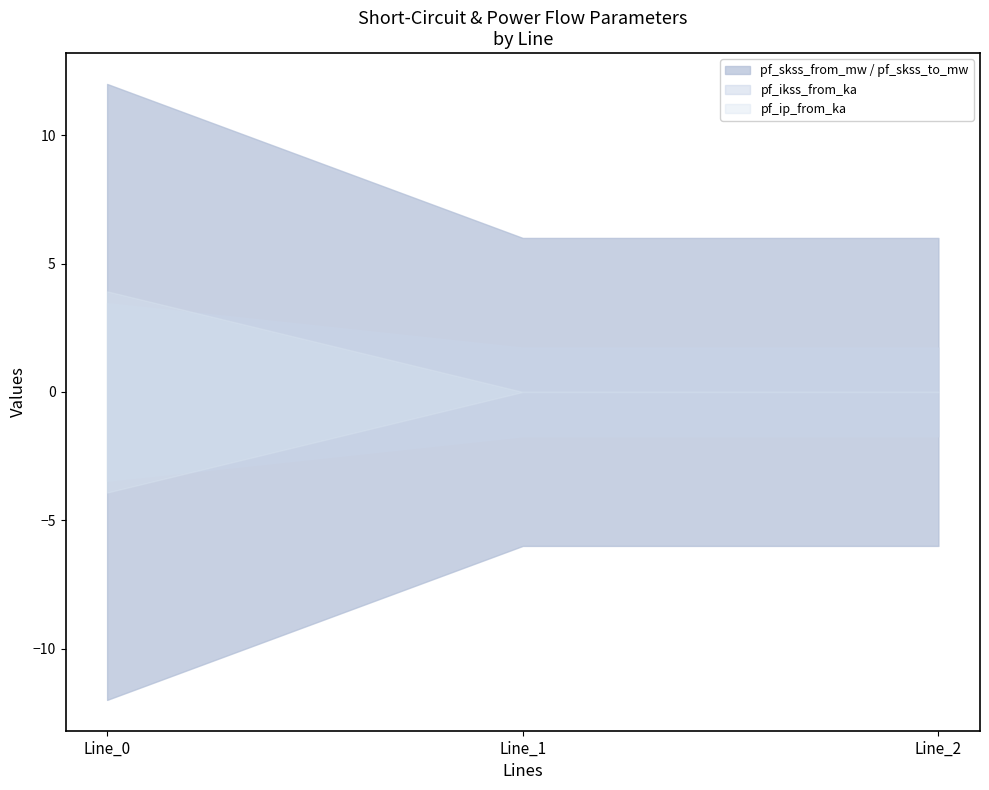

Which category has the highest value in the pf_ip_from_ka series?

Line_0